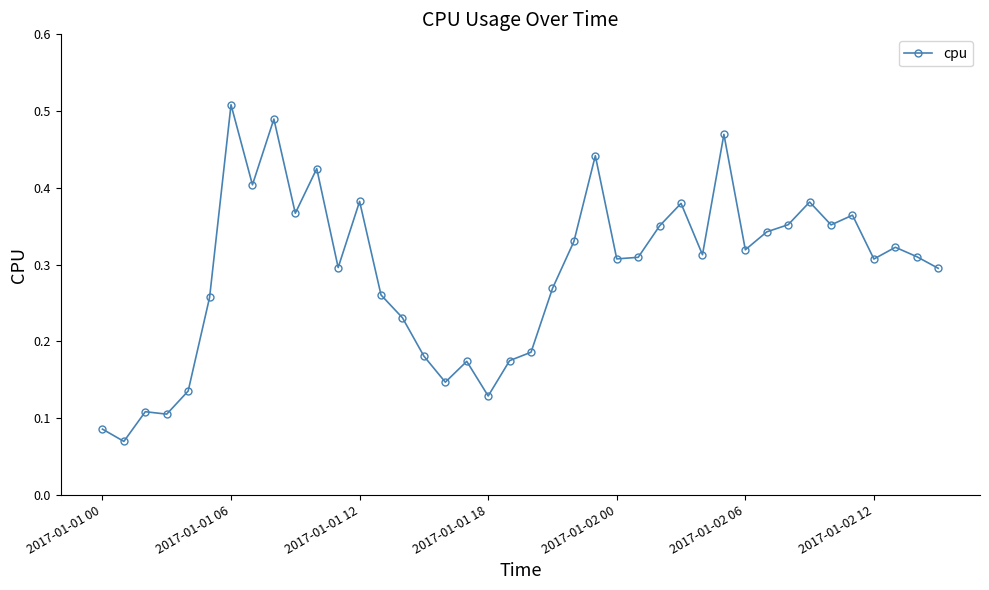

How many values are between 0 and 1?

40